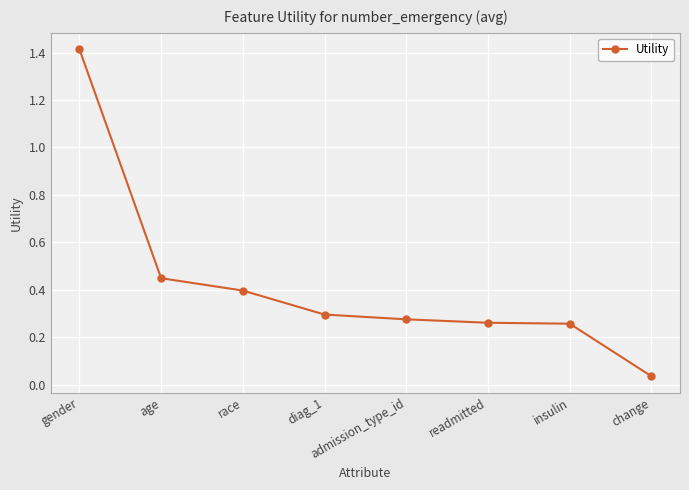

What is the label of the 6th point from the right?

race